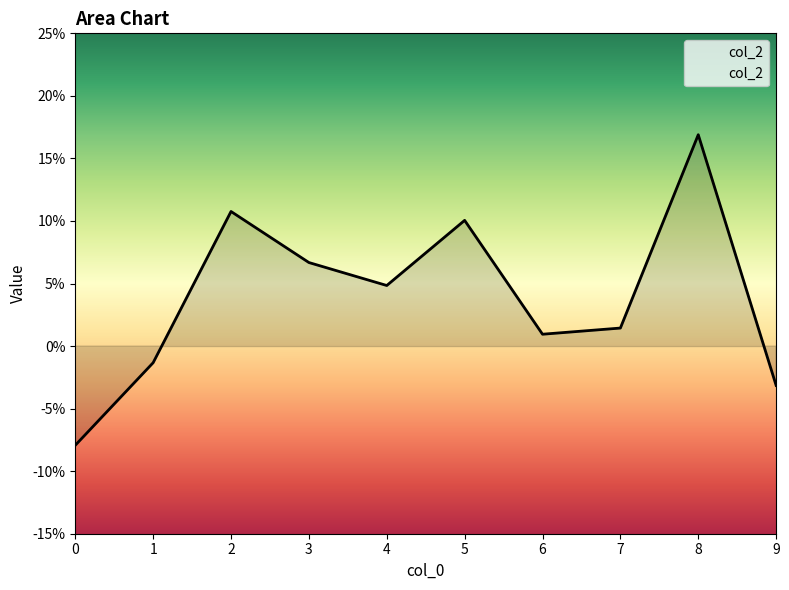

Does the chart display data point markers on the line(s)?

No